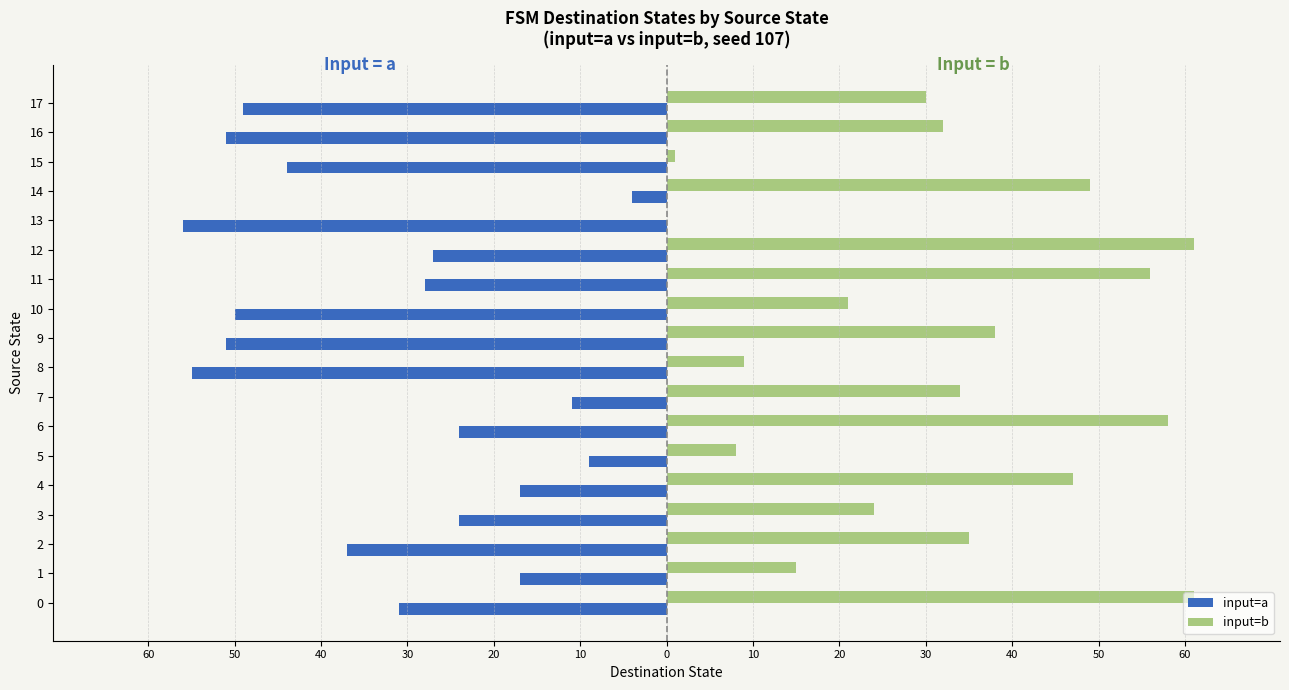

What are all the series names shown in the legend?

input=a, input=b